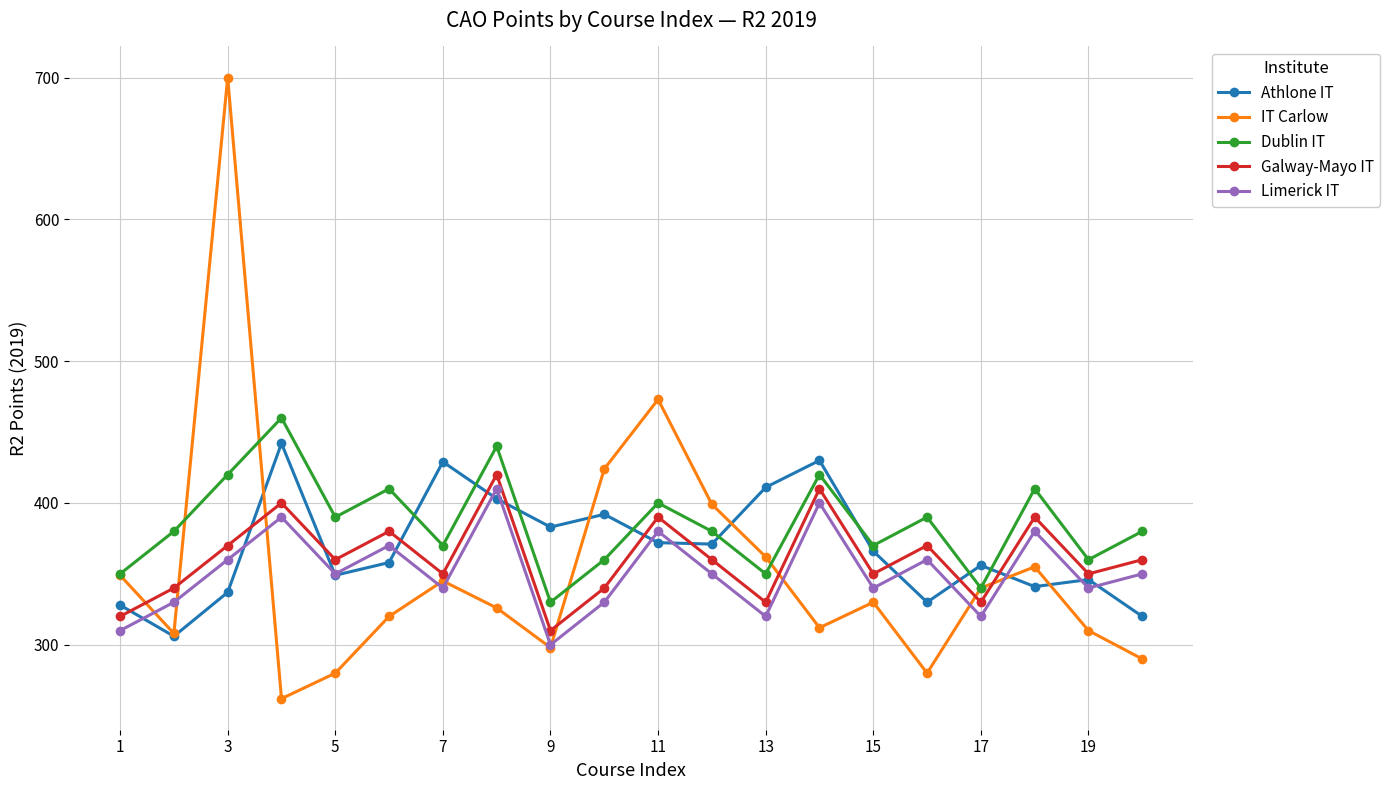

In Galway-Mayo IT, how many points are lower than both neighbors (excluding endpoints)?

7